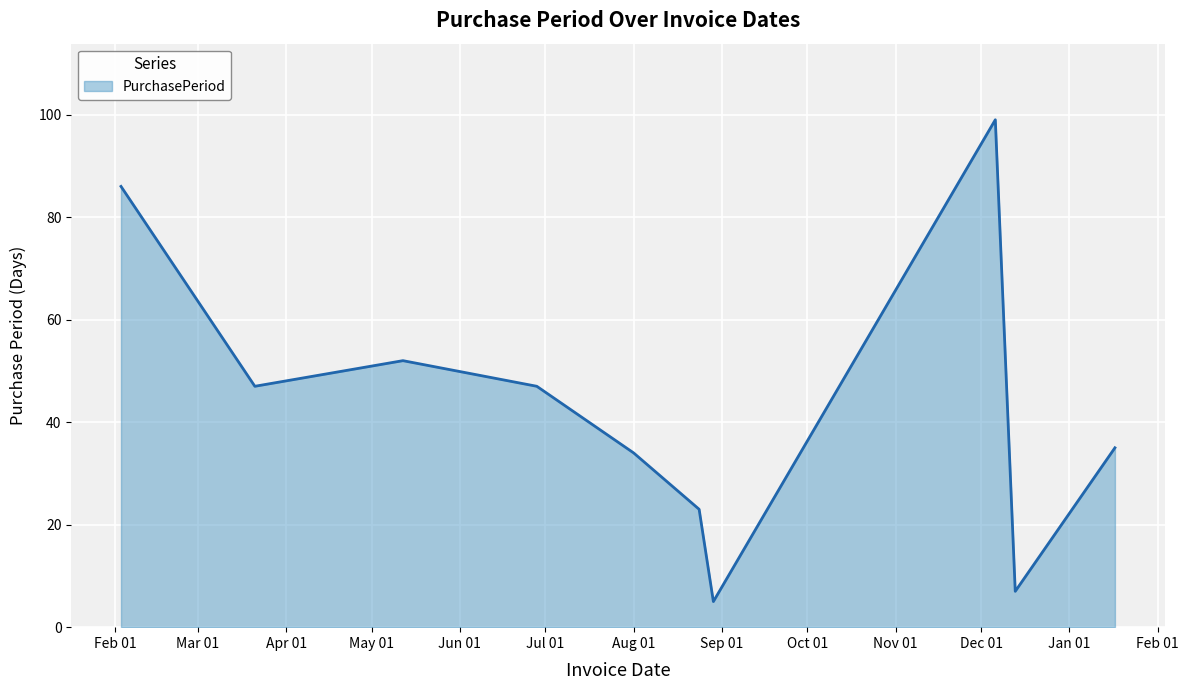

What is the difference between the maximum and second lowest values?

92